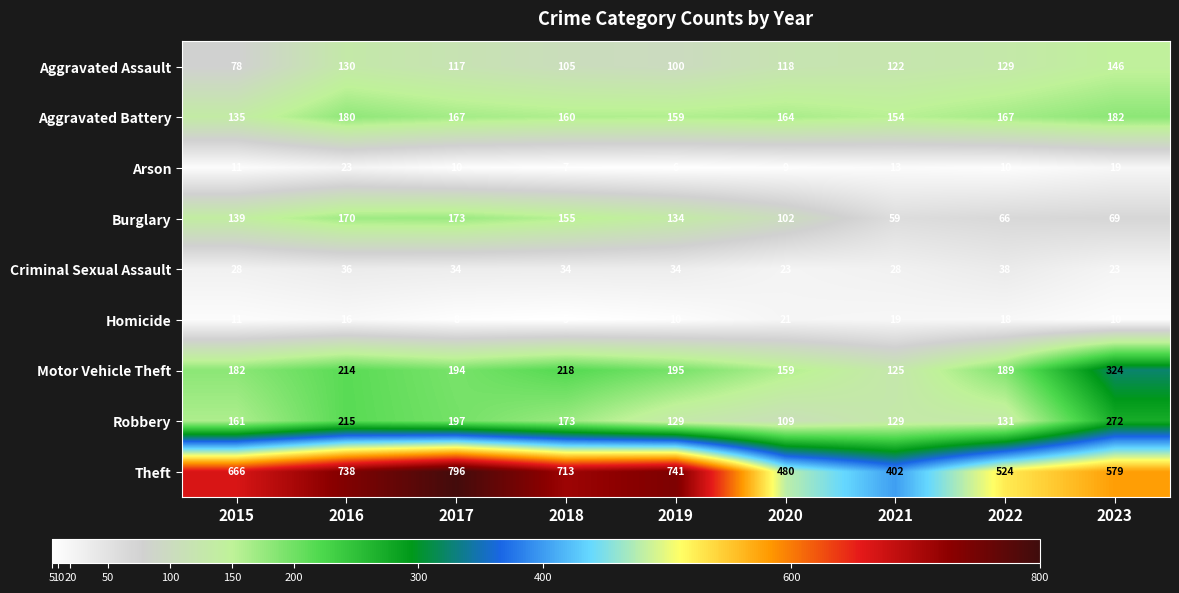

Where does the Motor Vehicle Theft series first go above 194?

2016